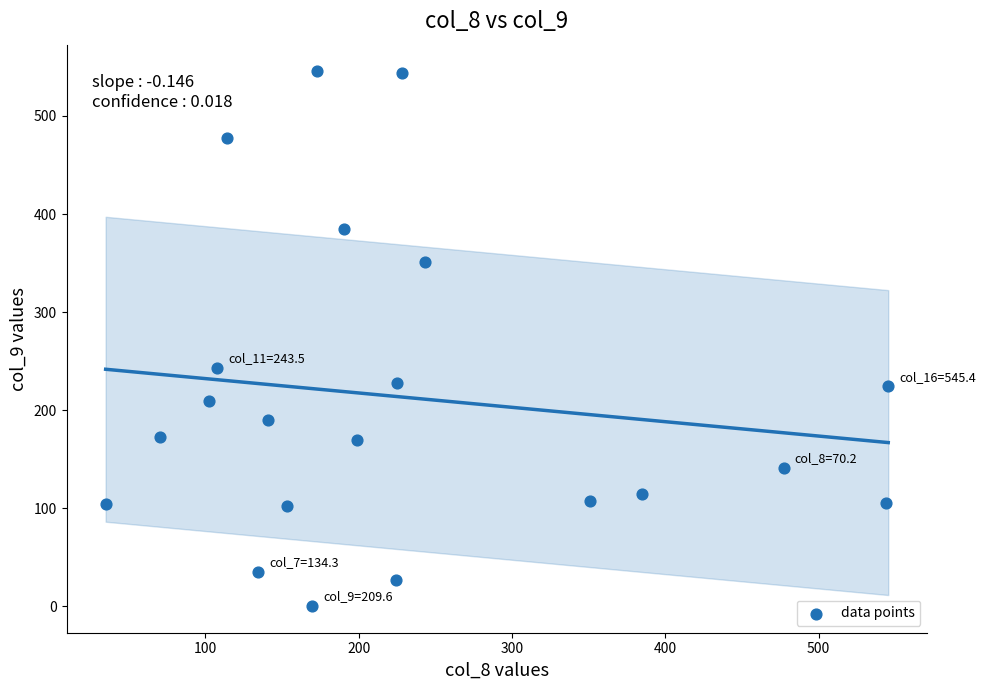

What is the range of Y values (max minus min)?

545.1